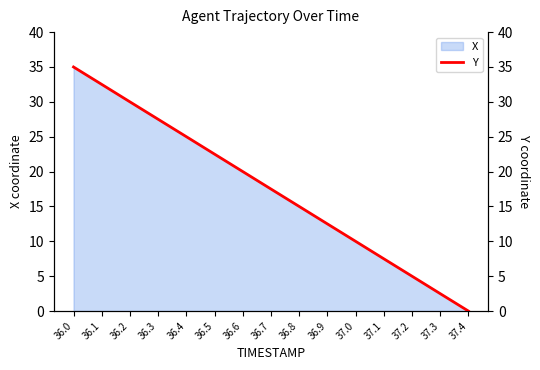

How many lines are shown in the chart?

1